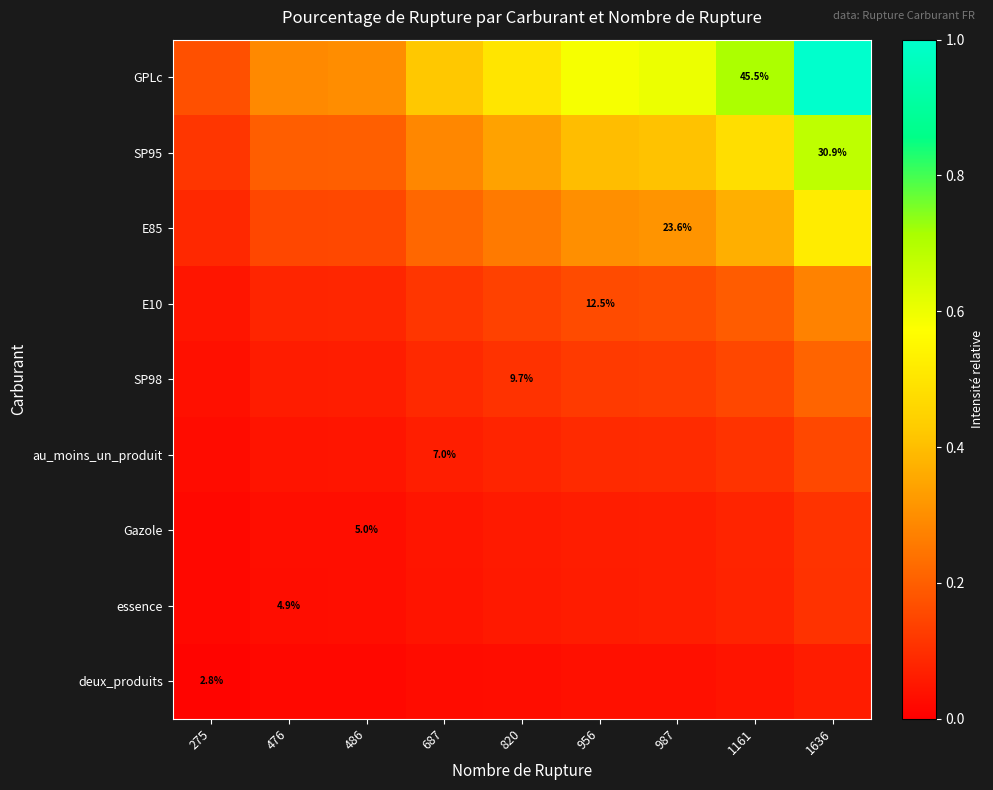

Is the value of au_moins_un_produit at 687 greater than the value of E85 at 987?

No